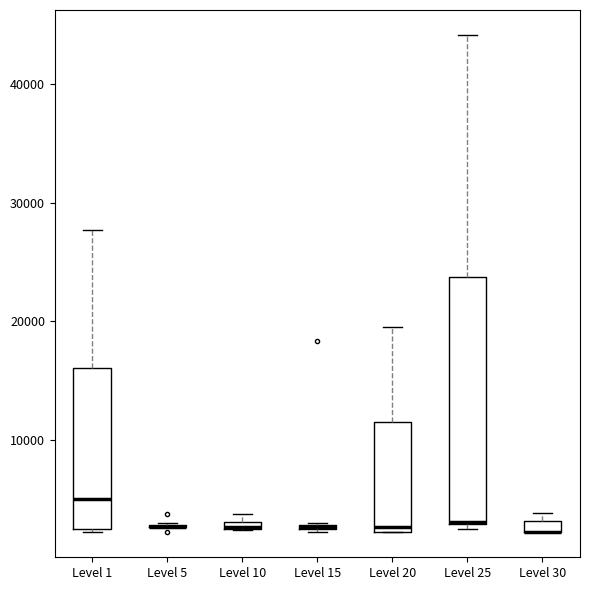

Where is the lower edge of the box for Level 30 on the y-axis? The values are not printed on the chart, so give them approximately, as read against the axis.

2000